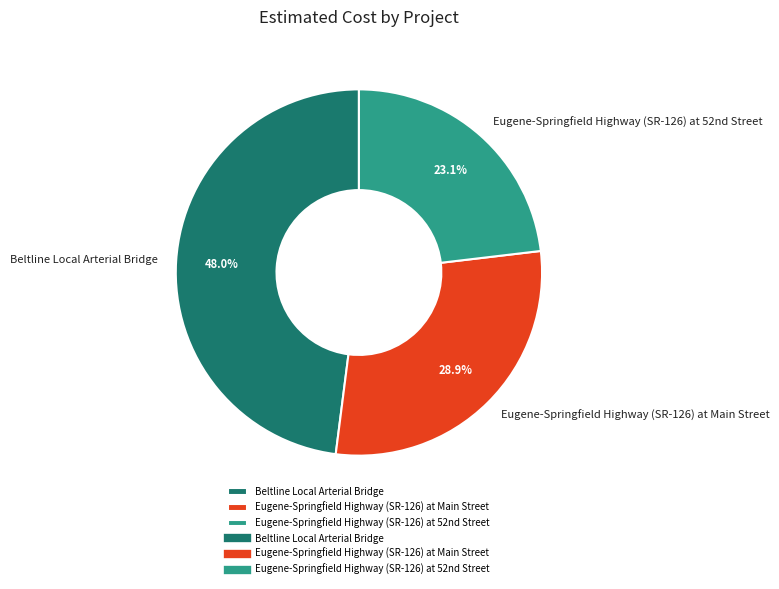

How much of the chart is everything except Eugene-Springfield Highway (SR-126) at Main Street?

71.1%